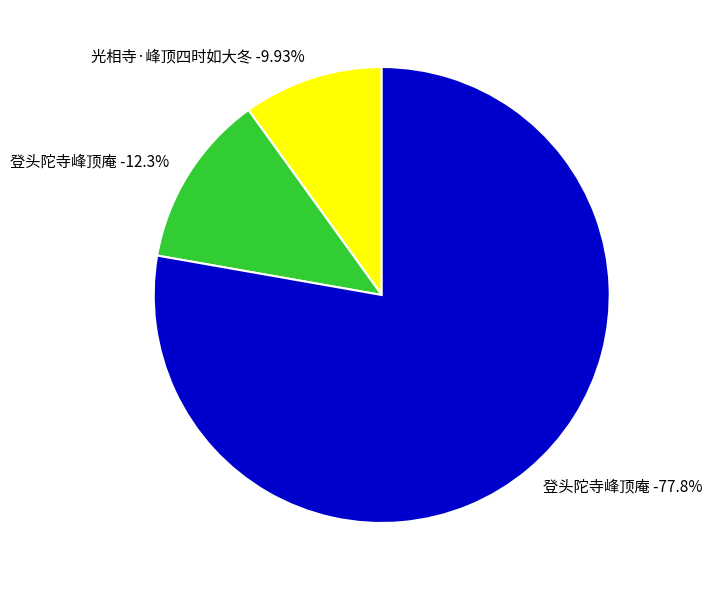

Is the sum of 光相寺·峰顶四时如大冬 and 登头陀寺峰顶庵 greater than half?

Yes